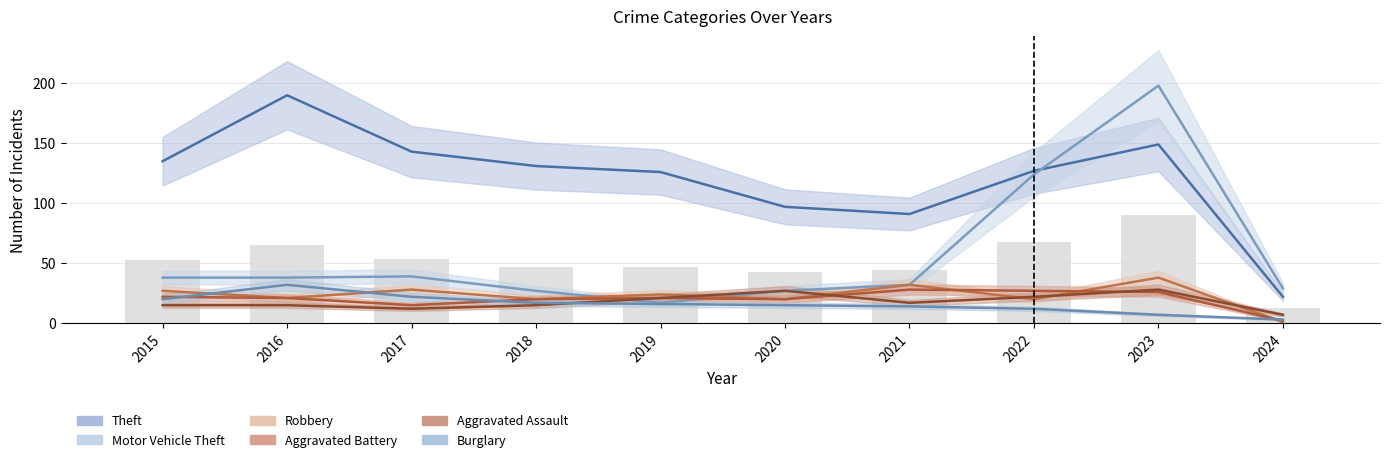

Between 2023 and 2017, which is larger?

2023